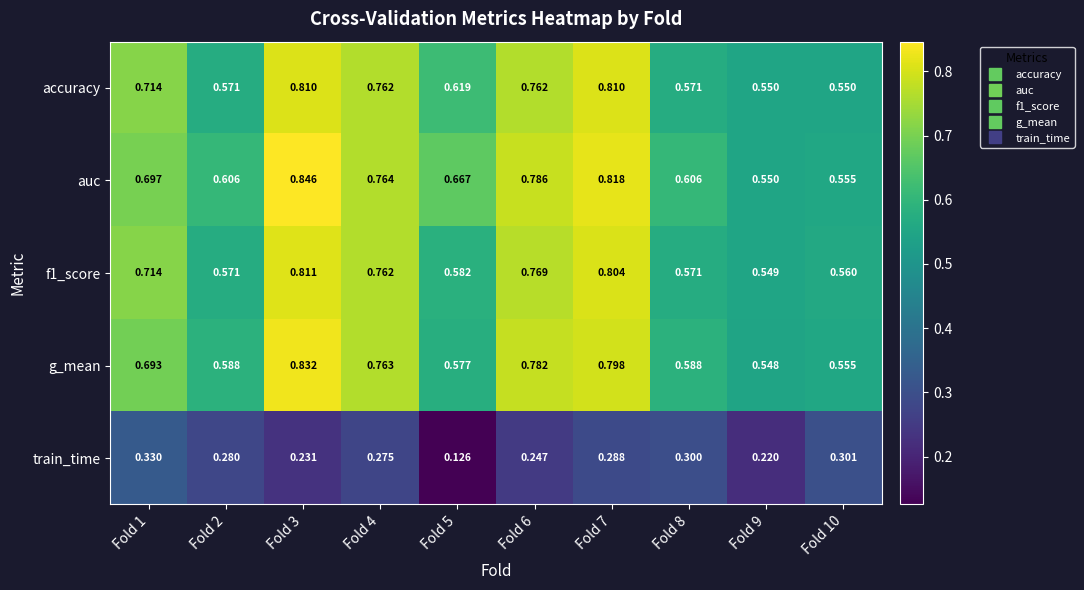

Is the value of accuracy at Fold 9 greater than the value of g_mean at Fold 1?

No